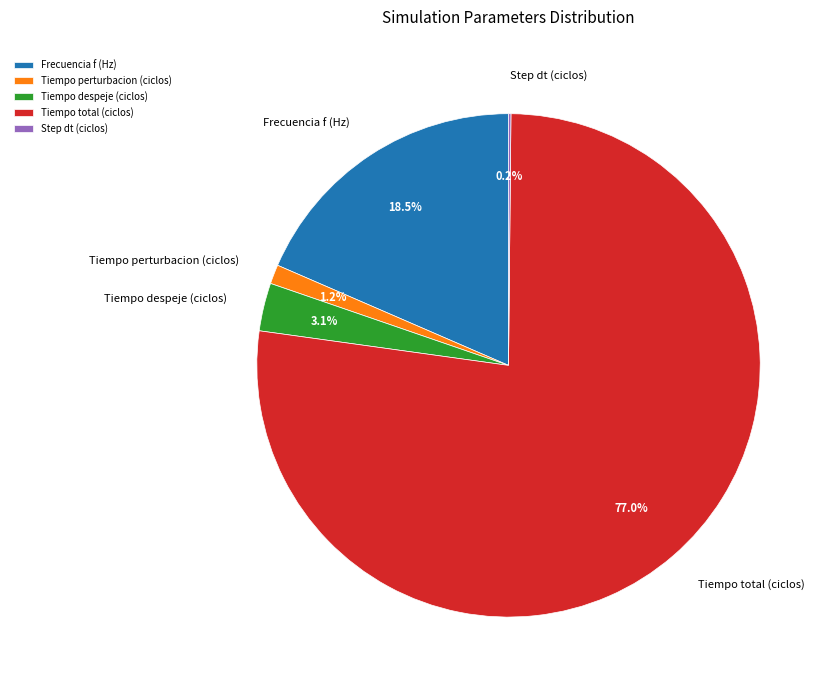

To the nearest percent, what is the difference between the largest and smallest slice percentages?

77%